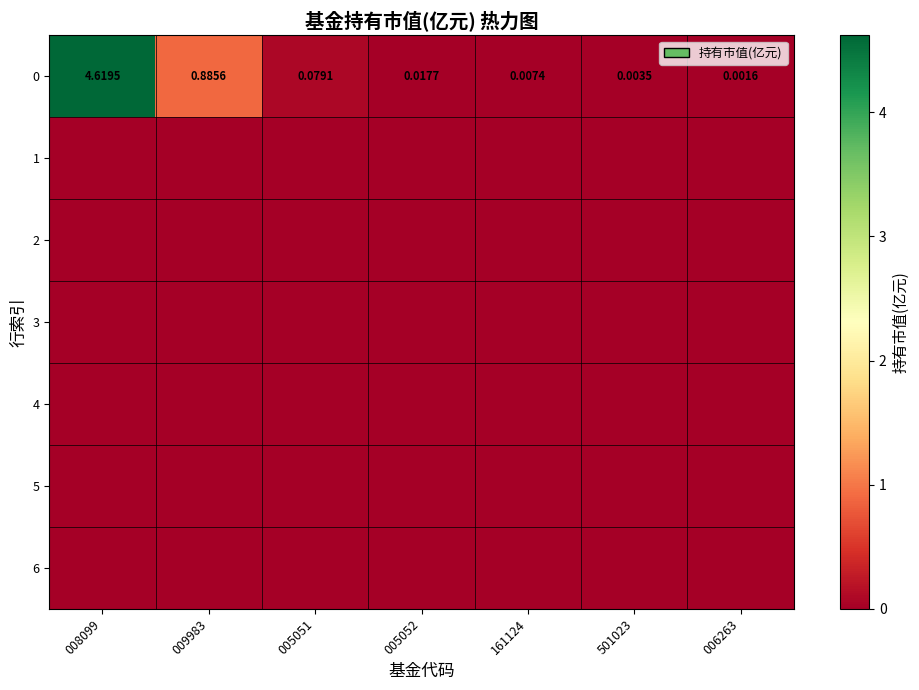

Which has a higher value, 501023 or 006263?

501023